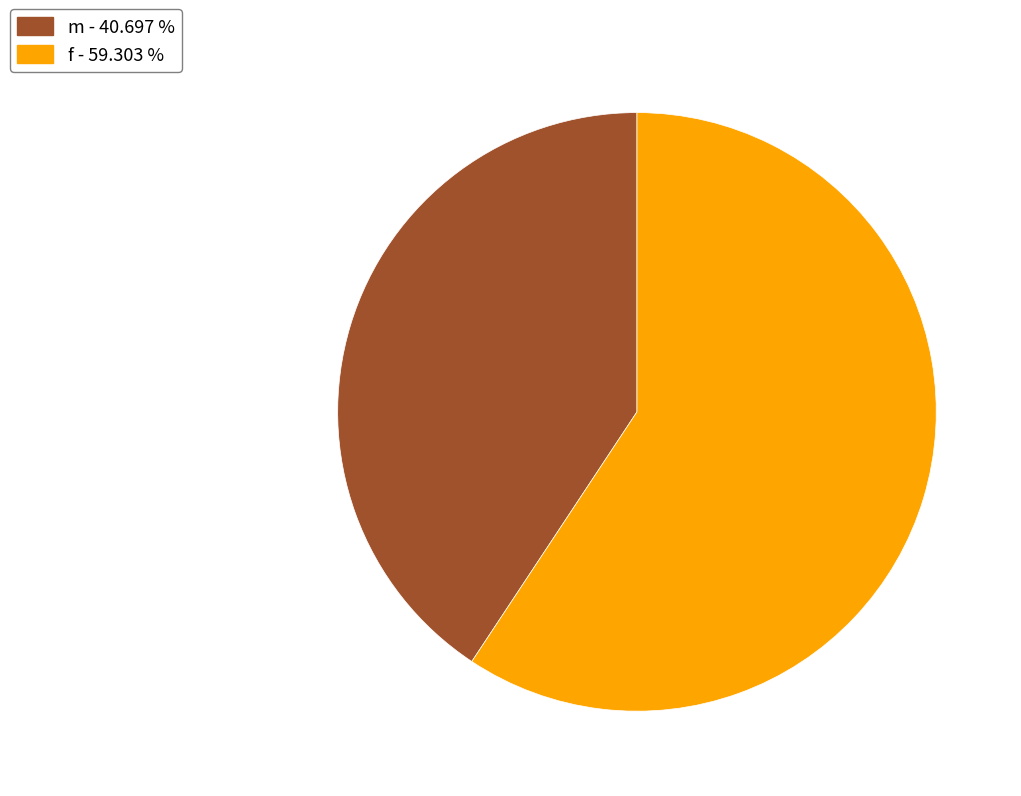

Which slice represents more than half of the pie?

f